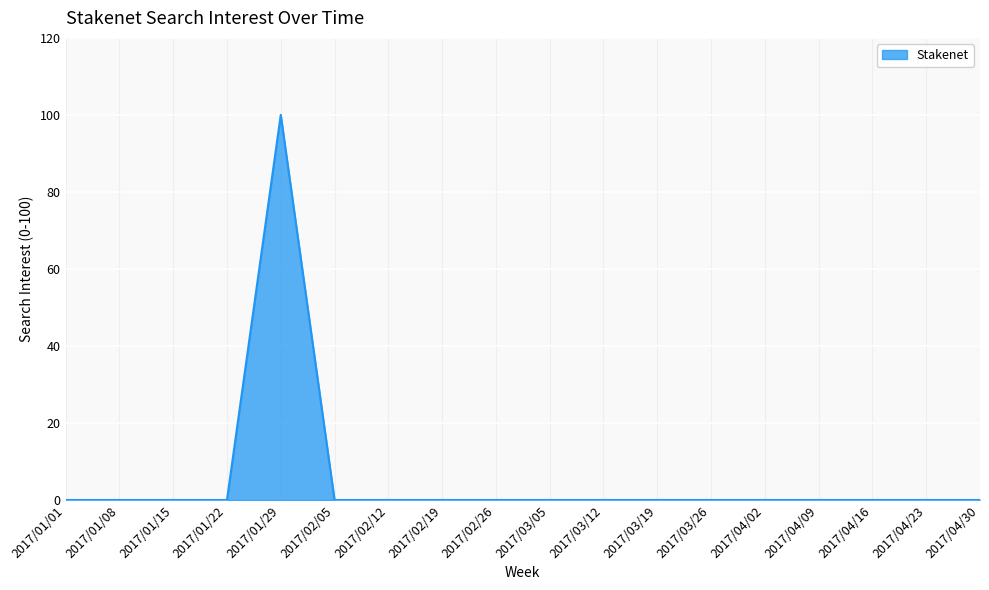

What is the change in value from 2017/01/29 to 2017/02/26?

-100